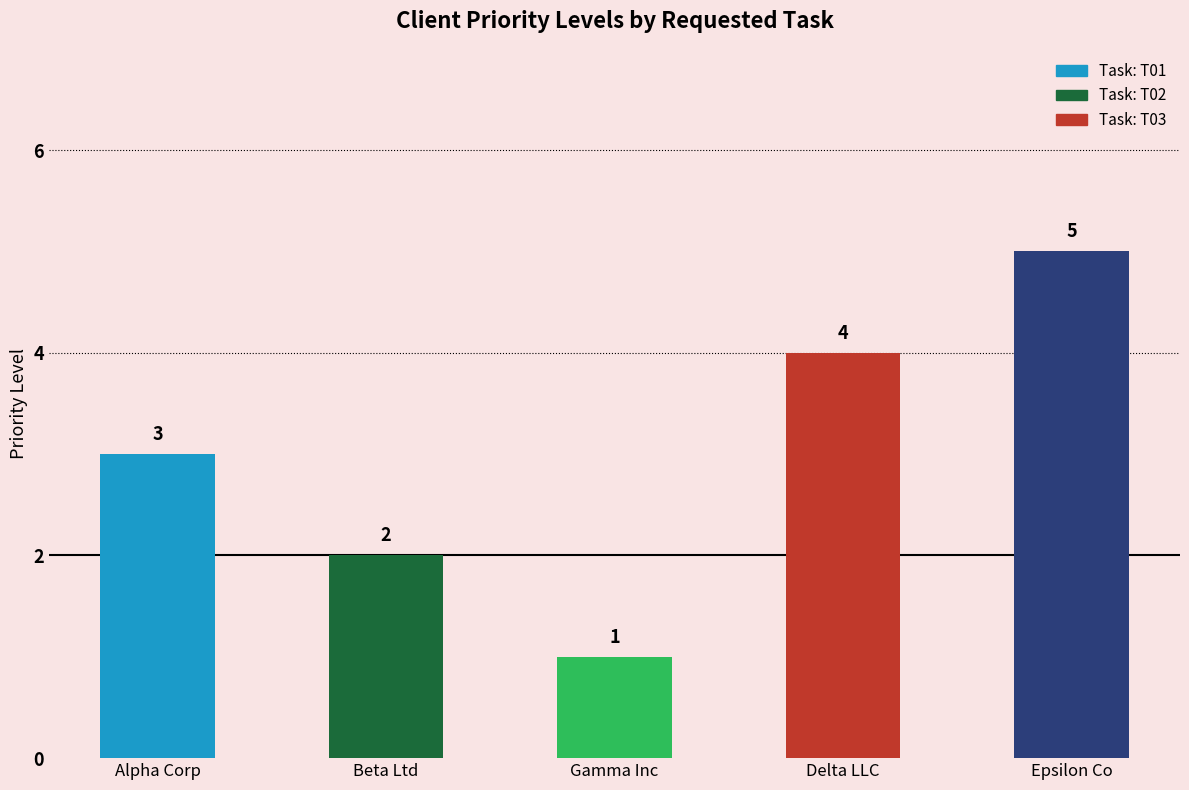

How many values are between 2 and 4?

3